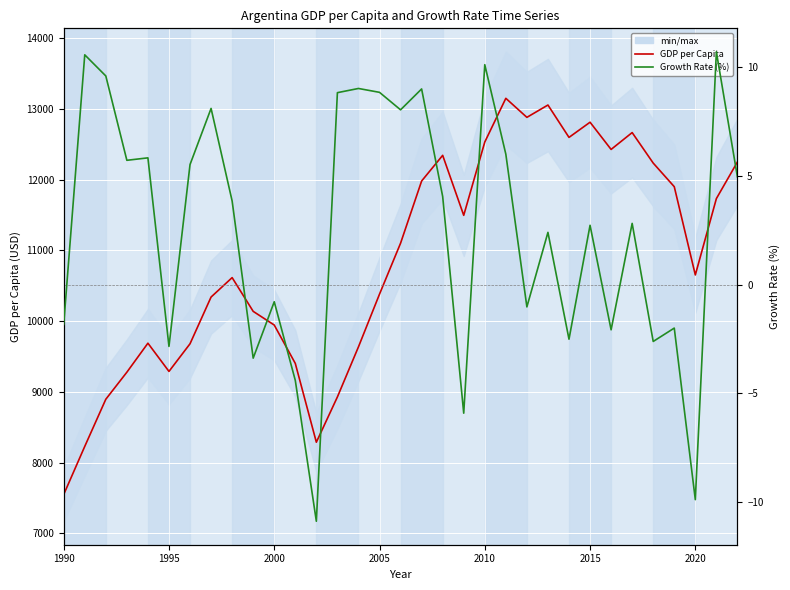

Which series has the largest total across all categories?

GDP per Capita (USD)